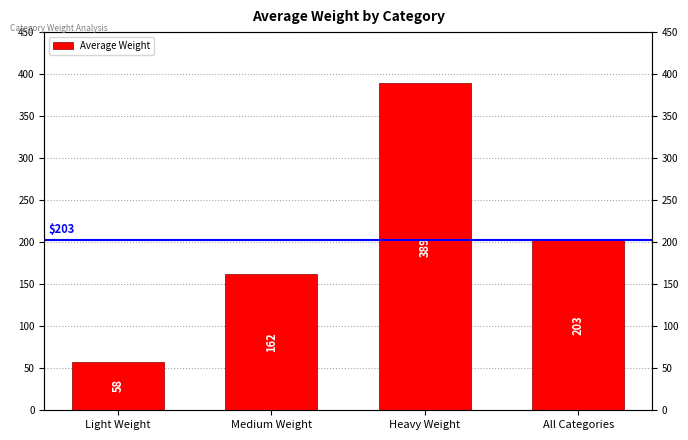

Reading left to right, list all the values displayed in this chart.

Light Weight=58	Medium Weight=162	Heavy Weight=389	All Categories=203